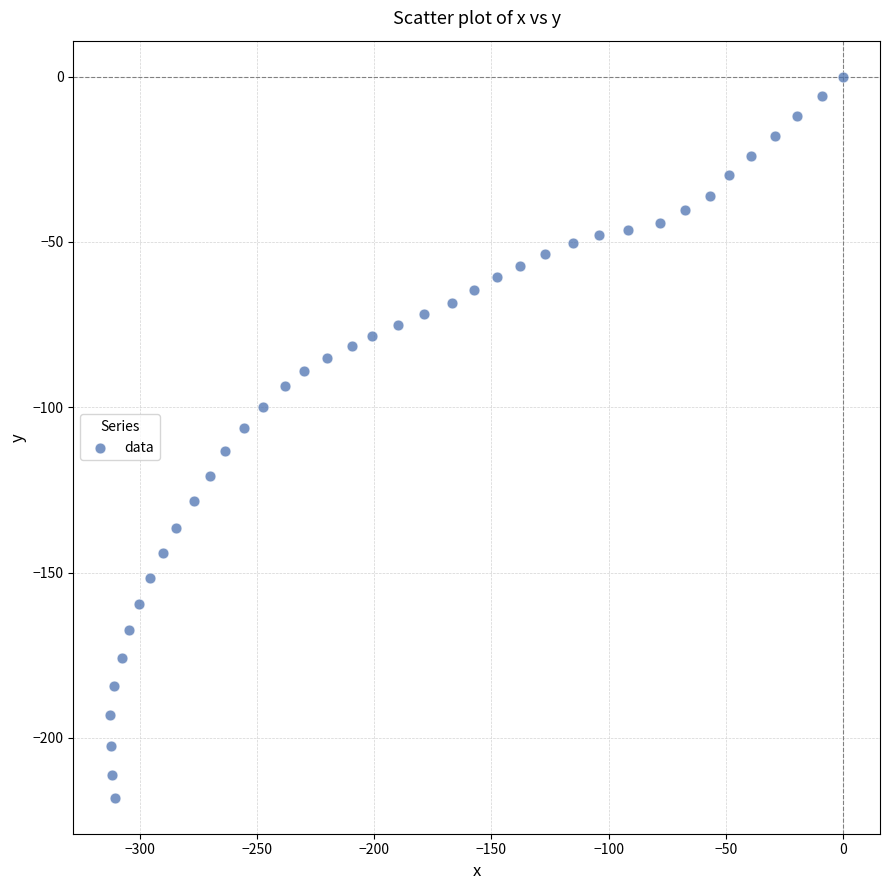

What is the range of X values (max minus min)?

312.6